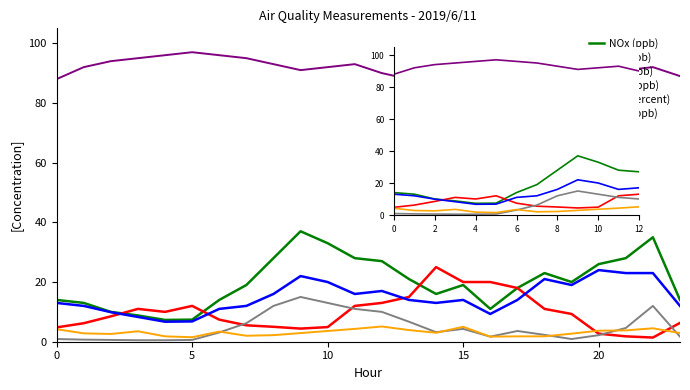

True or false: NO2 (ppb) and O3 (ppb) intersect in this chart.

True